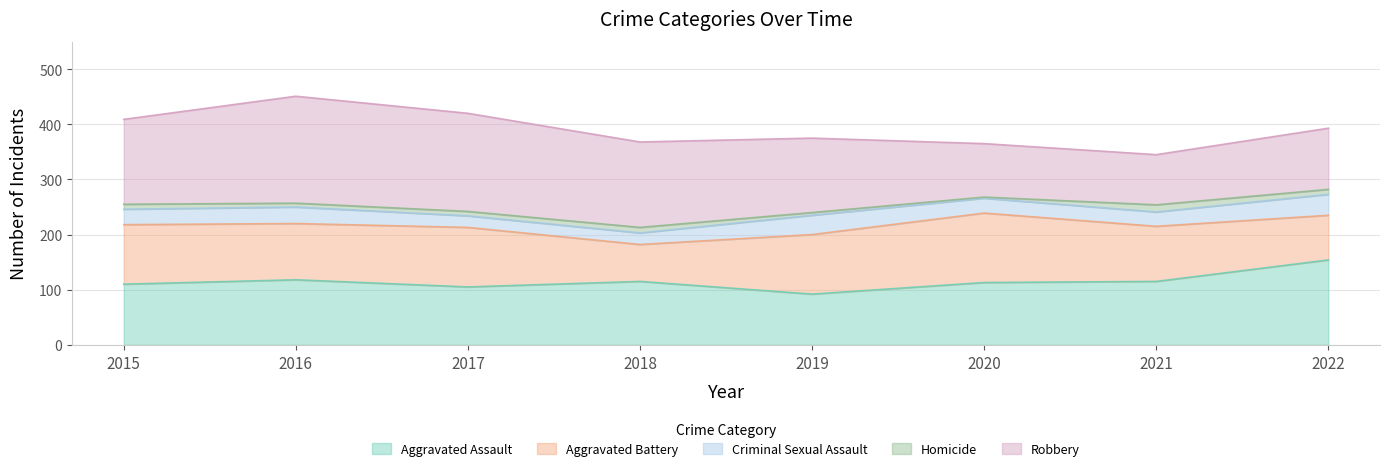

At which category does Criminal Sexual Assault reach its first local peak?

2016